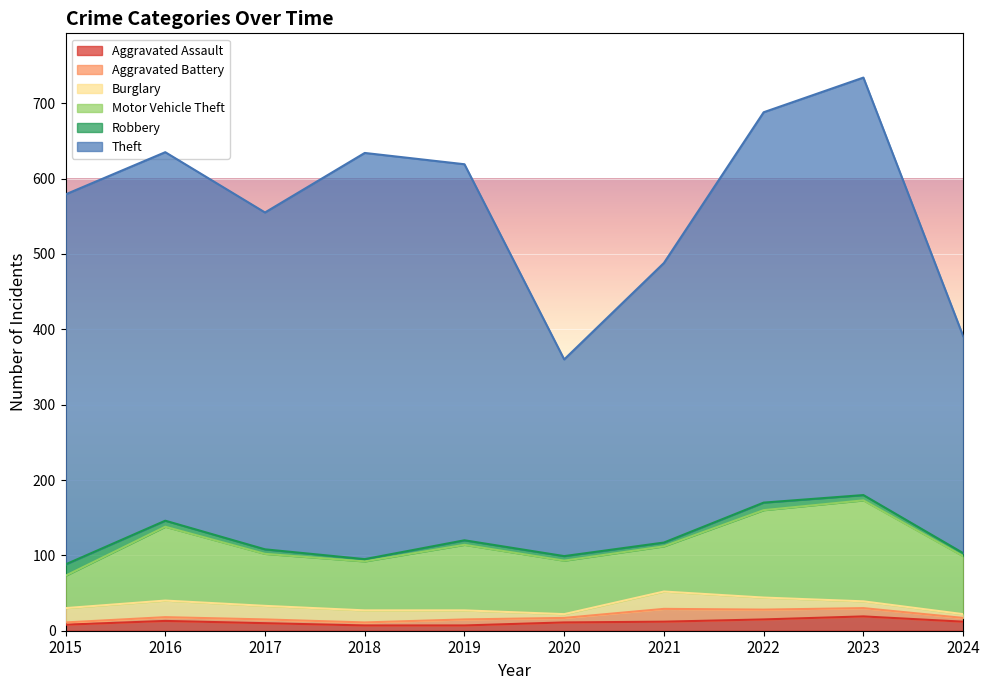

How many intersections are there between Burglary and Robbery?

2